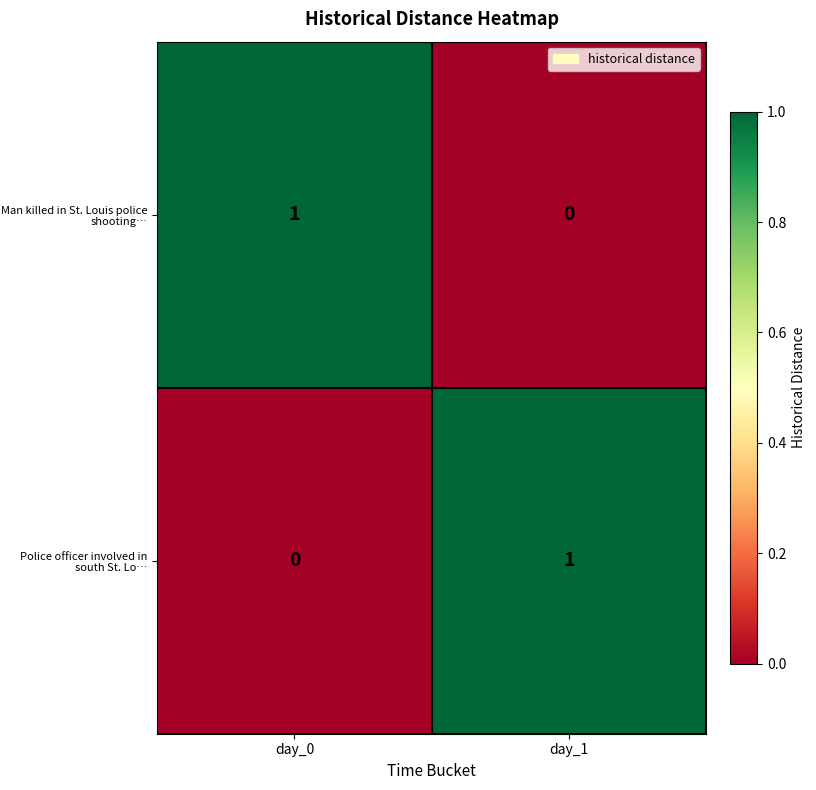

True or false: Man killed in St. Louis police shooting… has a value of 2 at day_0.

False